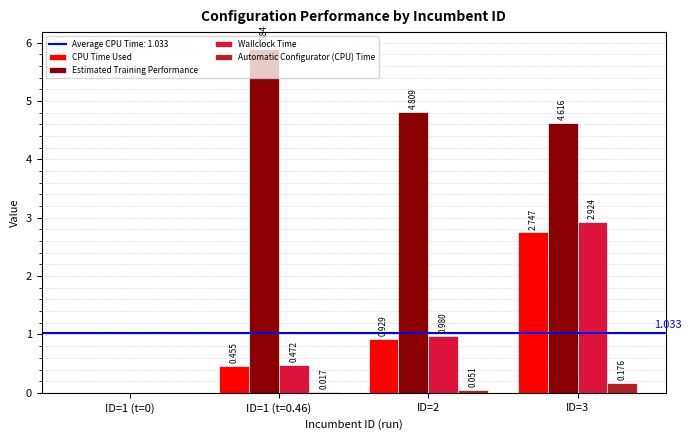

What is the difference between the Wallclock Time values at ID=1 (t=0.46) and ID=3?

2.5